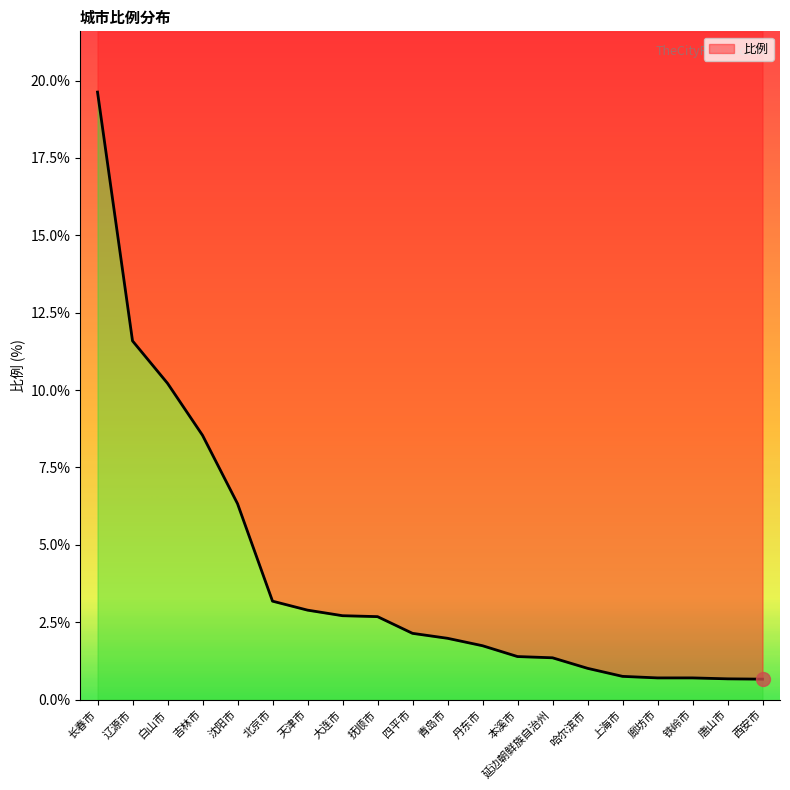

What is the sum of the values at 本溪市 and 铁岭市?

2.1